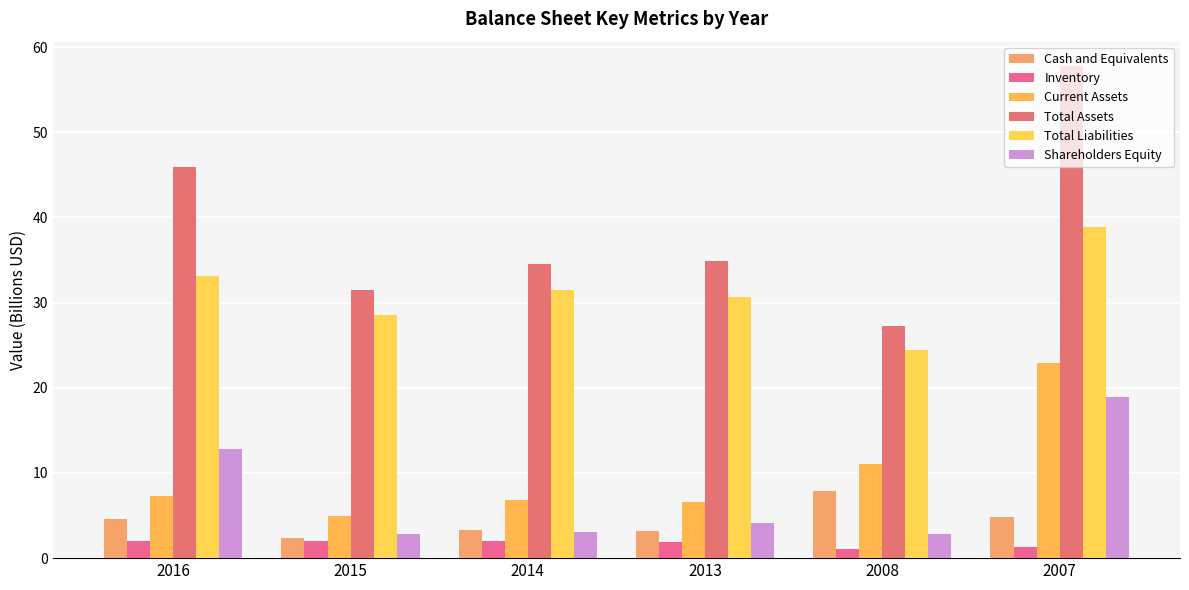

Which category has the highest value in the Shareholders Equity series?

2007